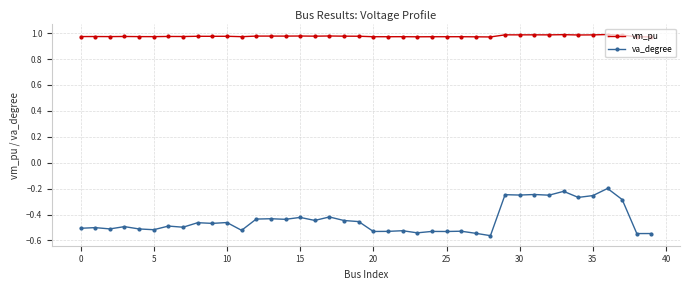

Which series has the largest total across all categories?

vm_pu